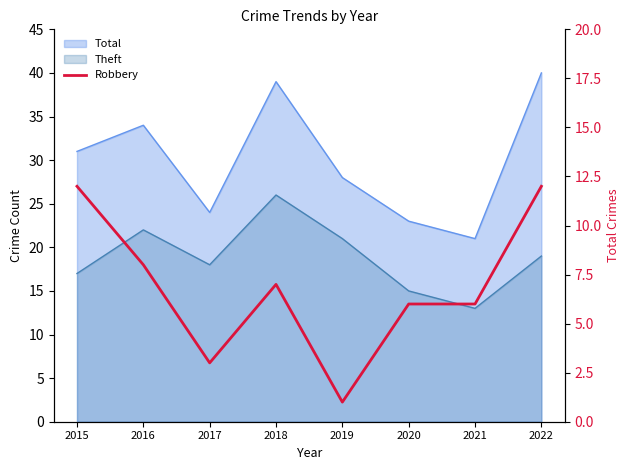

What is the minimum value shown in the chart?

1